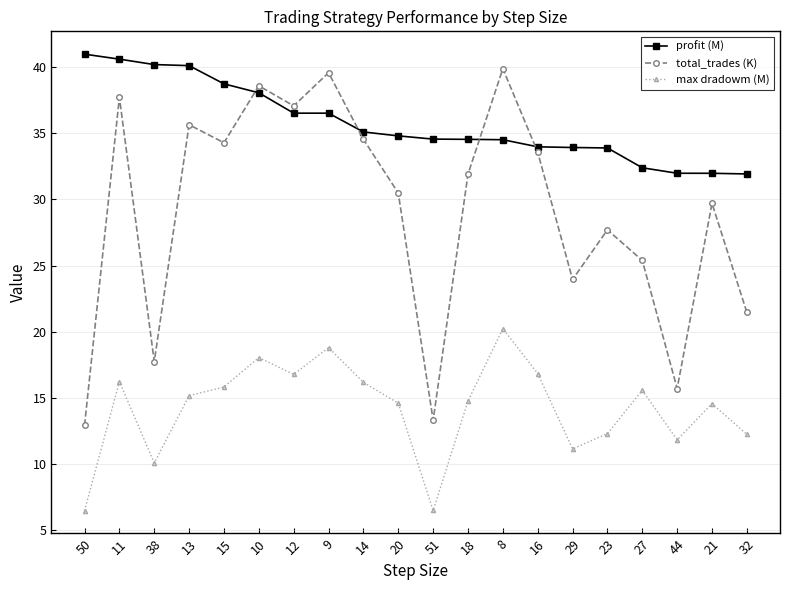

What is the maximum value shown in the chart?

41.0